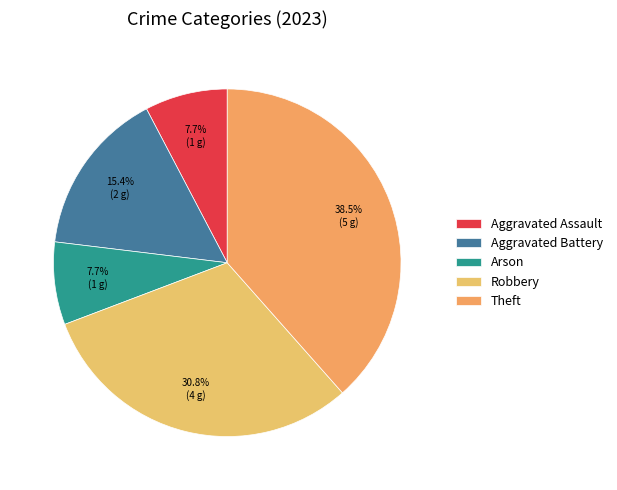

To the nearest percent, what percentage of the pie is Aggravated Assault?

8%